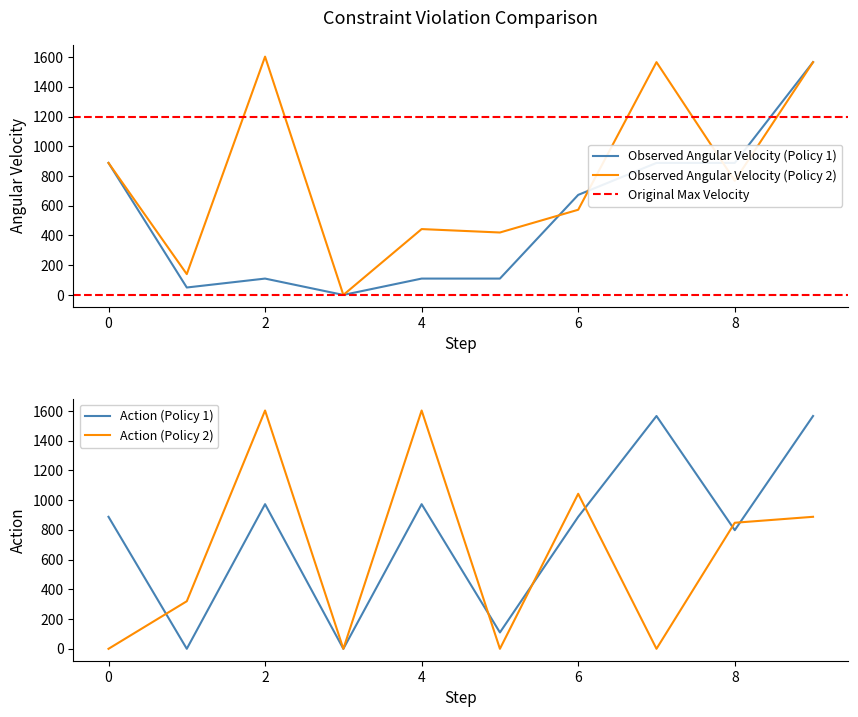

At which category is the sum across all series the highest?

9